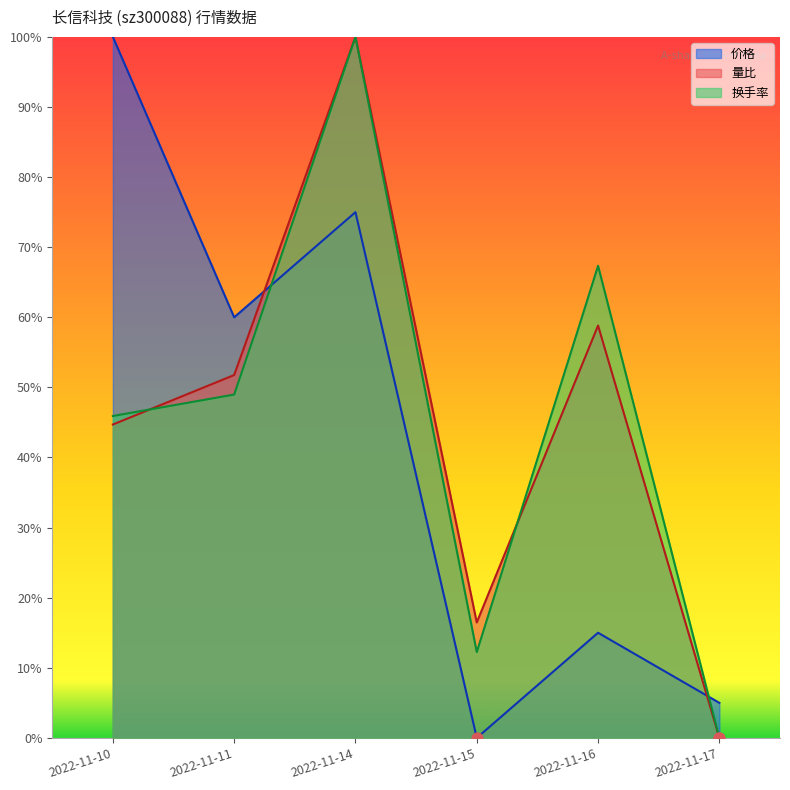

Which series contains the lowest Y value?

价格